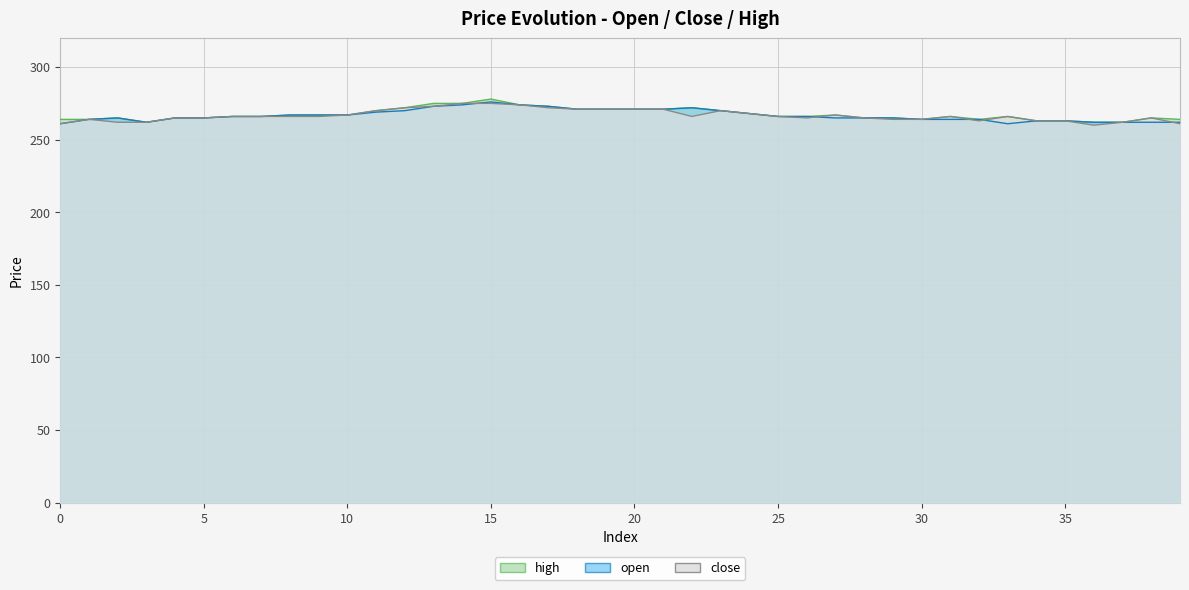

What is the value of the close point at the 26th from the left?

266